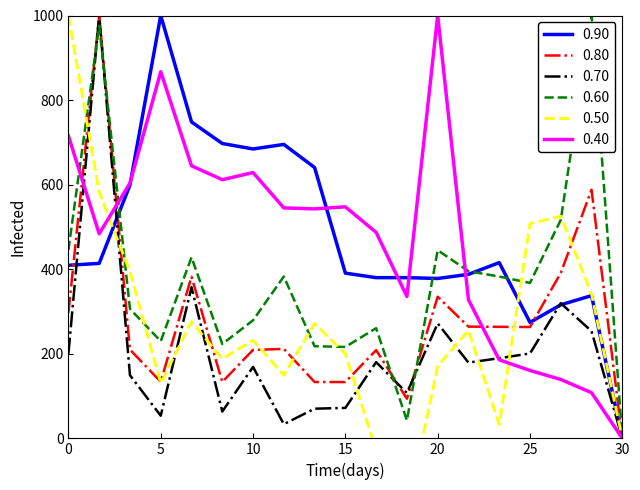

In radius, how many points are higher than both neighbors (excluding endpoints)?

4